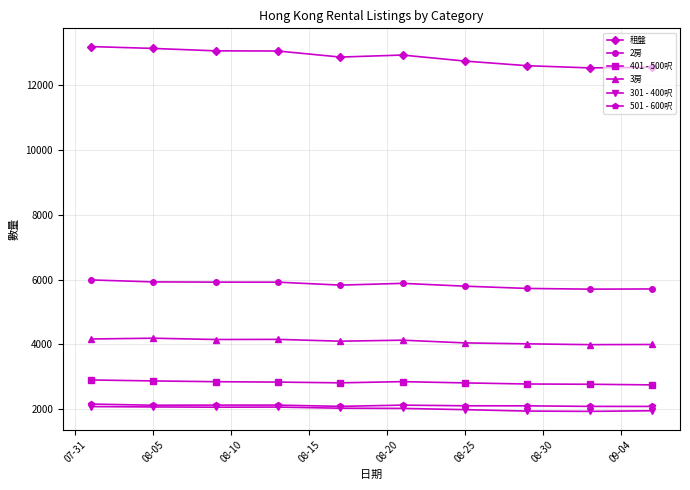

What is the value of the 2房 point at the 8th from the left?

5726